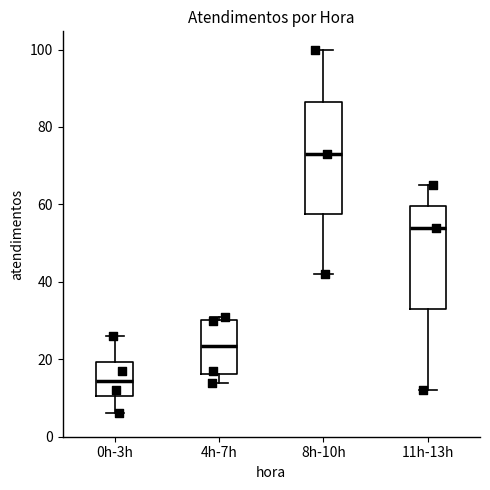

Reading left to right, transcribe this box plot: for each box, give where its median line is, the range the box spans, and where its two whiskers end, as read against the y-axis. The values are not printed on the chart, so give them approximately, as read against the axis.

0h-3h: median 14, box 10 to 20, whiskers 6 to 26
4h-7h: median 24, box 16 to 30, whiskers 14 to 32
8h-10h: median 74, box 58 to 86, whiskers 42 to 100
11h-13h: median 54, box 34 to 60, whiskers 12 to 66